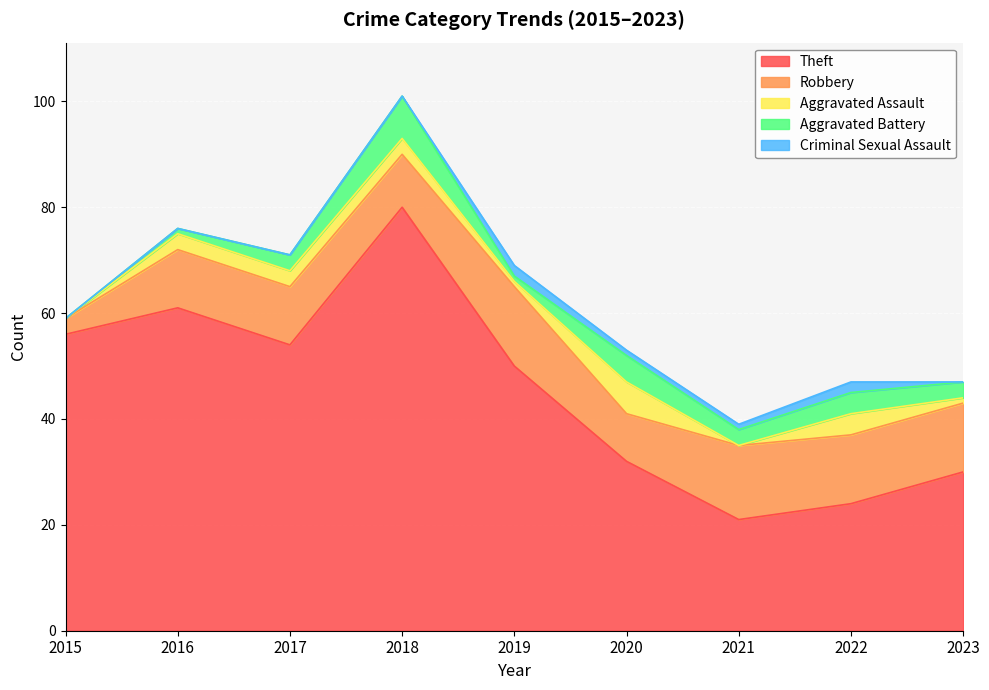

What is the maximum value for Theft?

80